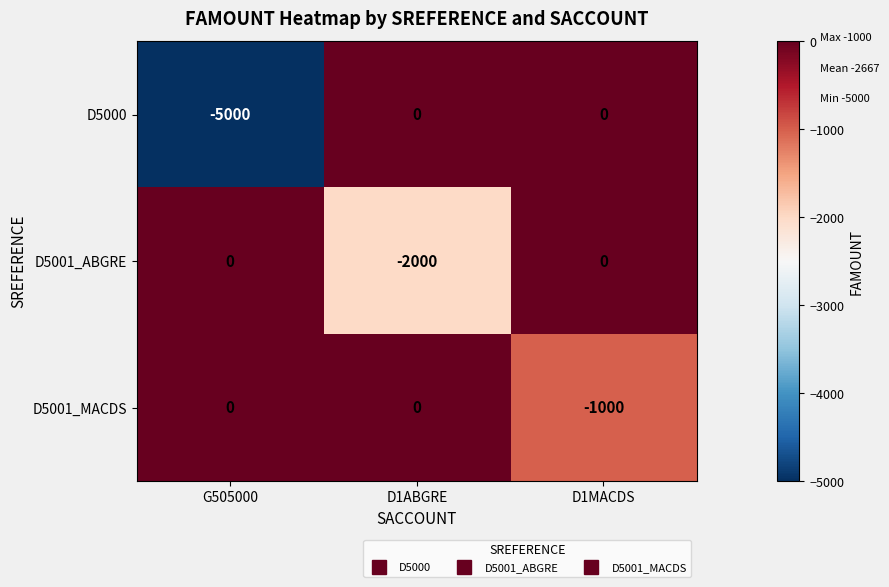

What is the difference between the D5001_ABGRE values at D1ABGRE and G505000?

2000